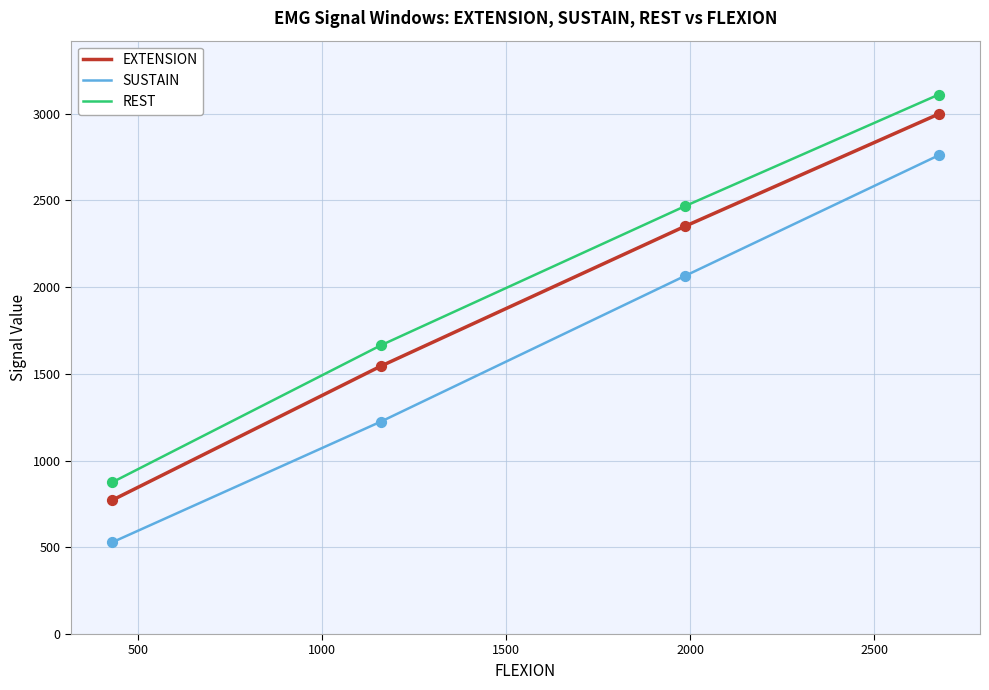

Which series has the largest range (max minus min)?

REST